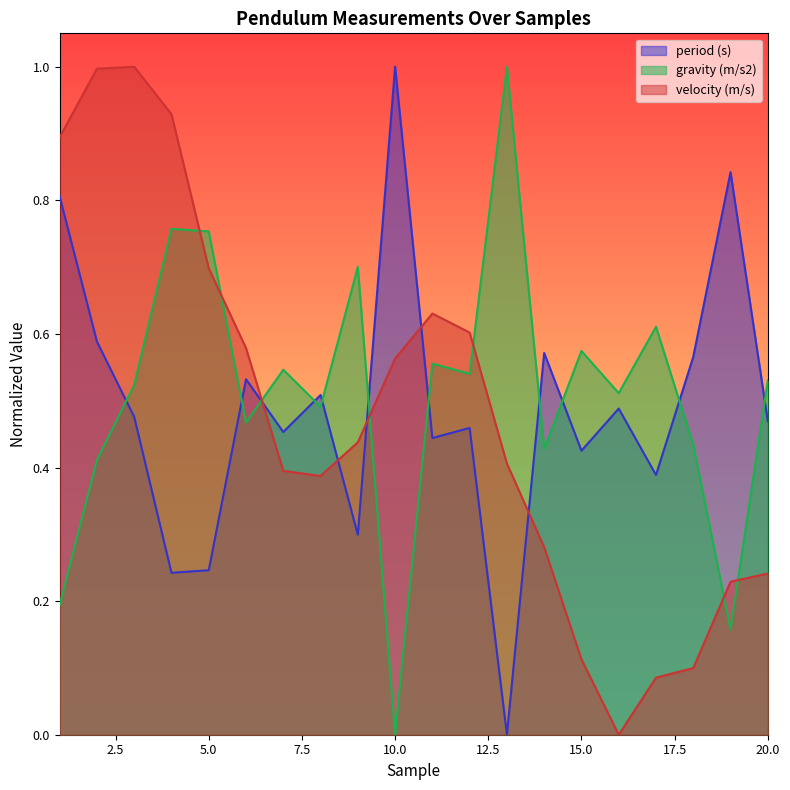

At which label is period (s) closest to 0?

13